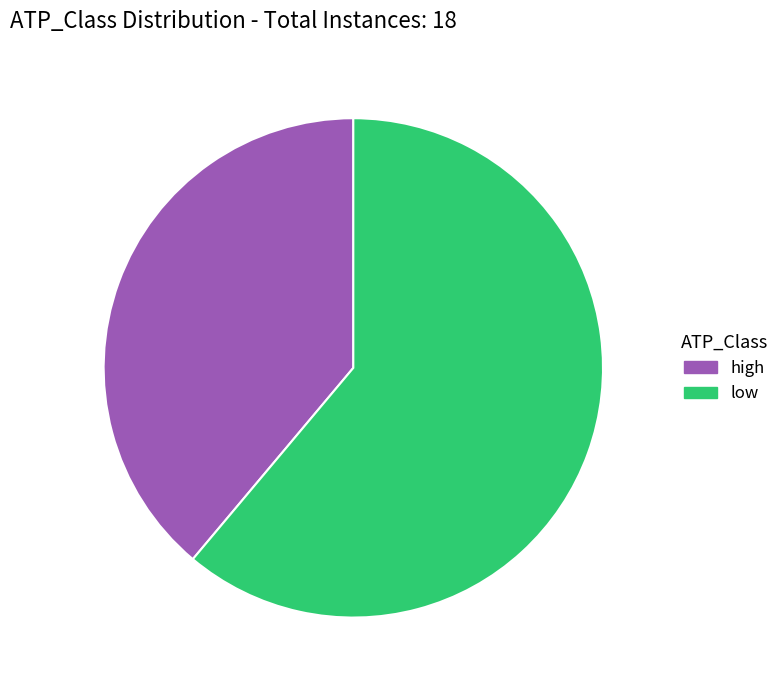

Which slice represents more than half of the pie?

low